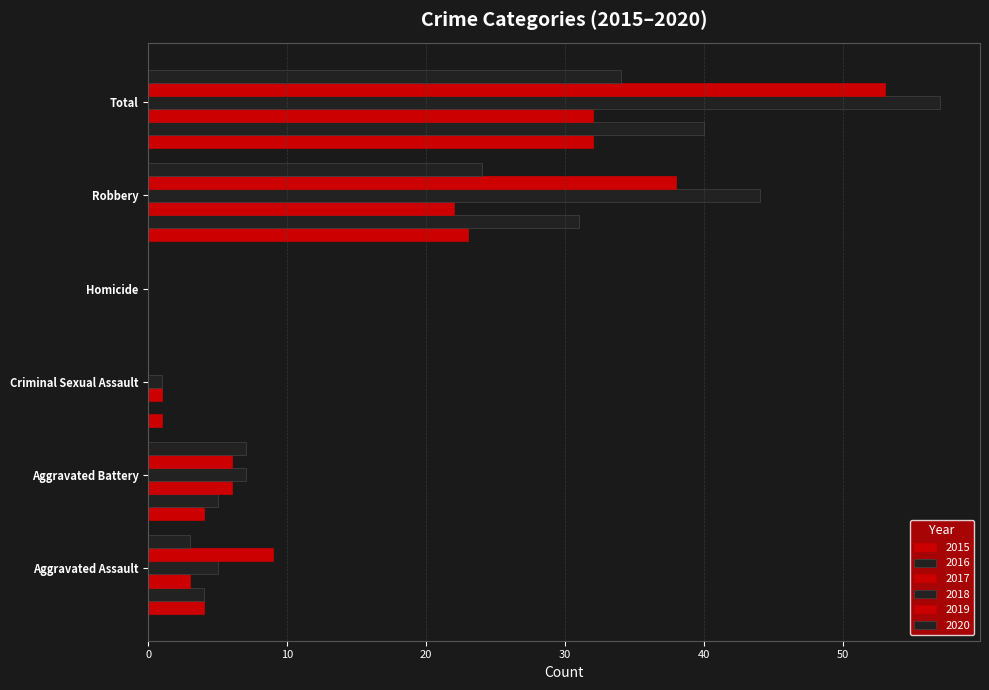

Reading left to right, transcribe all the data shown in this chart.

2015: 4	4	1	0	23	32
2016: 4	5	0	0	31	40
2017: 3	6	1	0	22	32
2018: 5	7	1	0	44	57
2019: 9	6	0	0	38	53
2020: 3	7	0	0	24	34